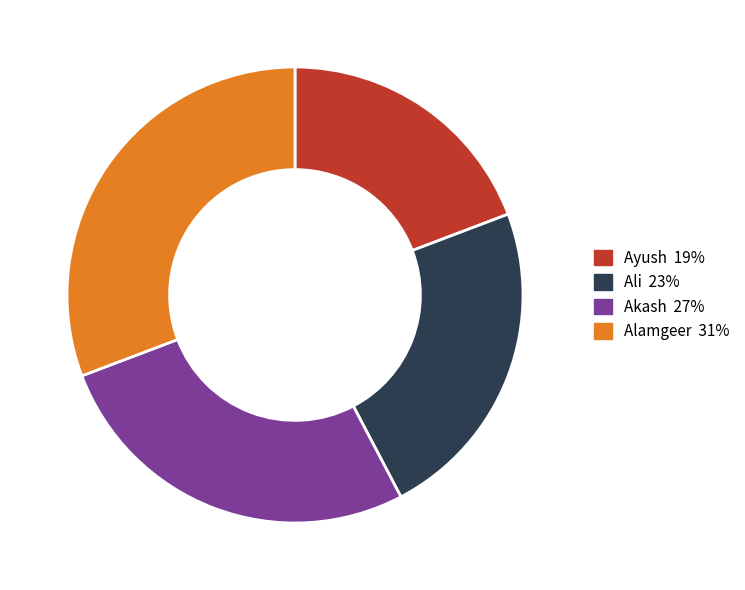

What is the ratio of the value at Akash to the value at Alamgeer?

0.9